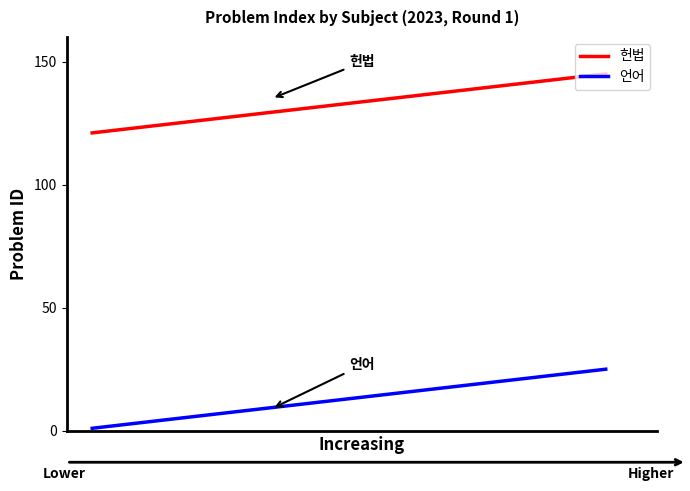

Reading right to left, list all the values displayed in this chart.

헌법: 145	144	143	142	141	140	139	138	137	136	135	134	133	132	131	130	129	128	127	126	125	124	123	122	121
언어: 25	24	23	22	21	20	19	18	17	16	15	14	13	12	11	10	9	8	7	6	5	4	3	2	1